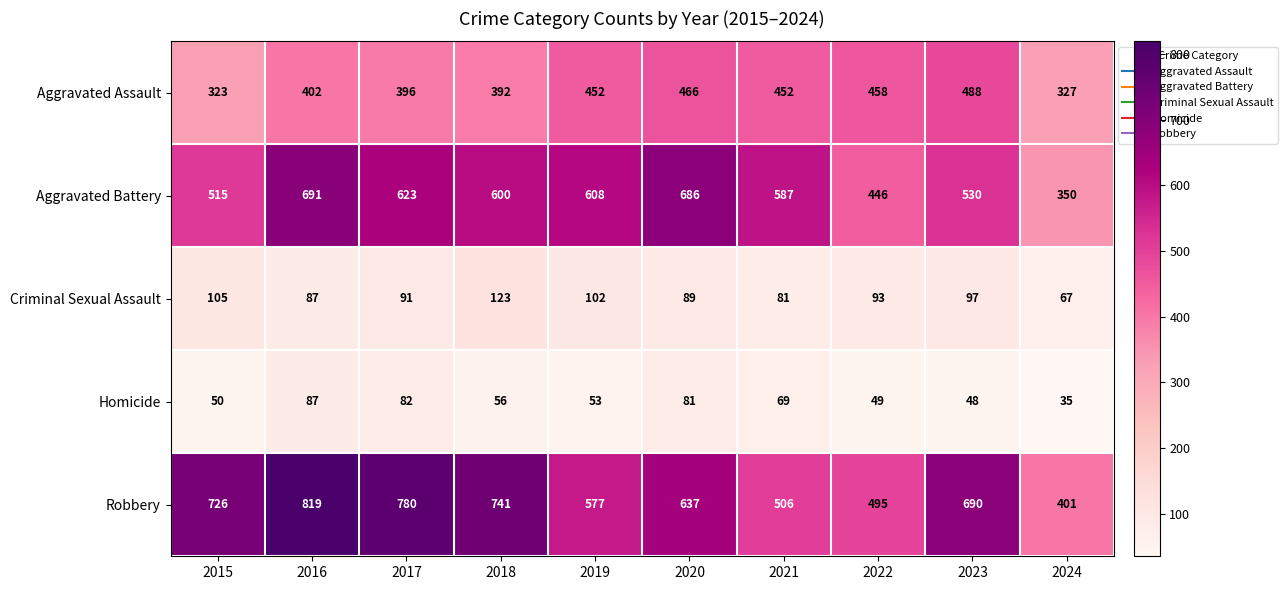

What is the minimum value shown in the chart?

35